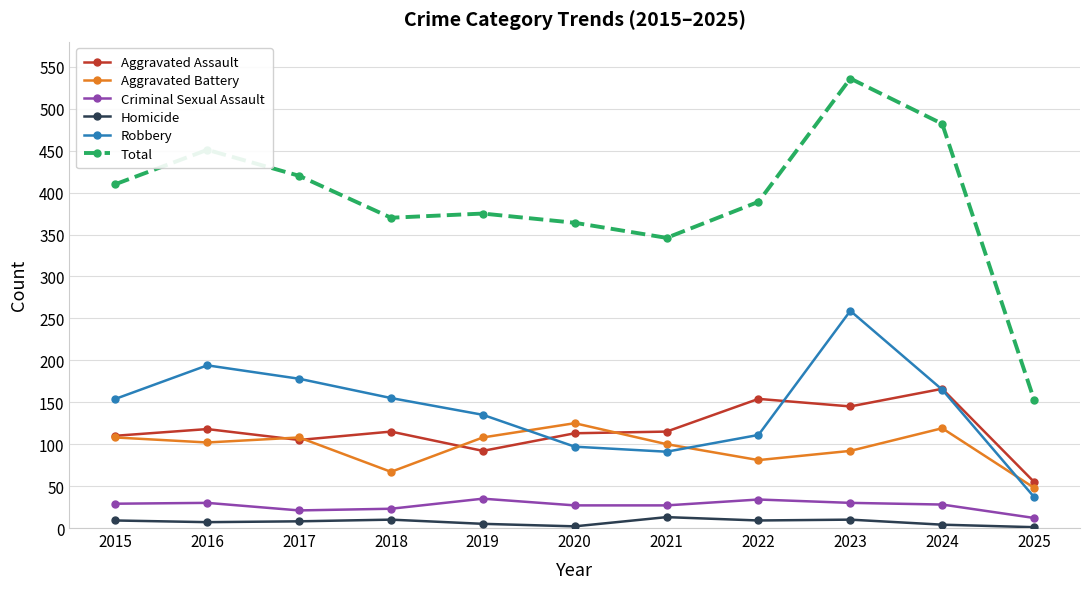

True or false: Total has a value of 420 at 2017.

True